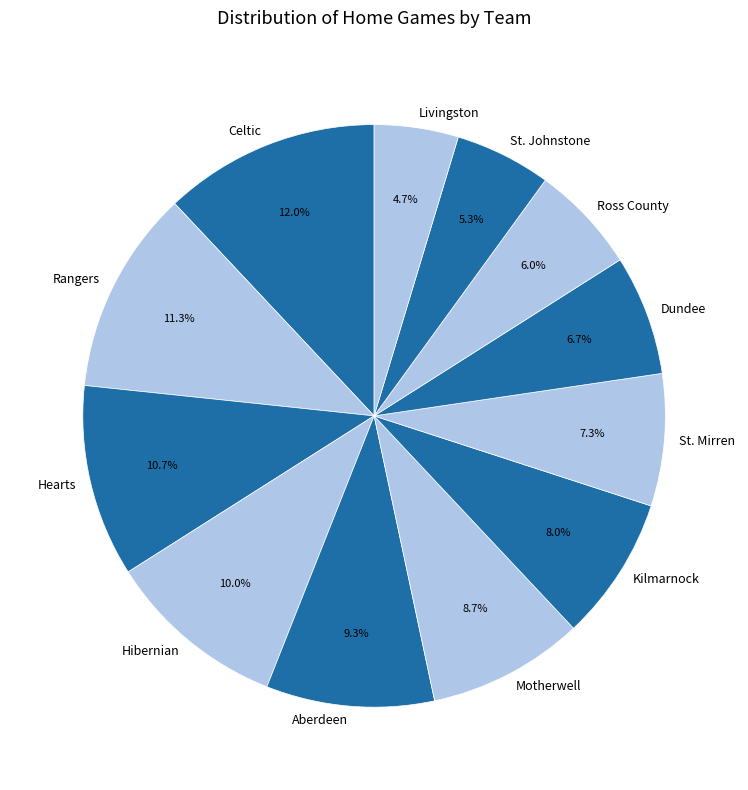

Between Dundee and Motherwell, which is larger?

Motherwell